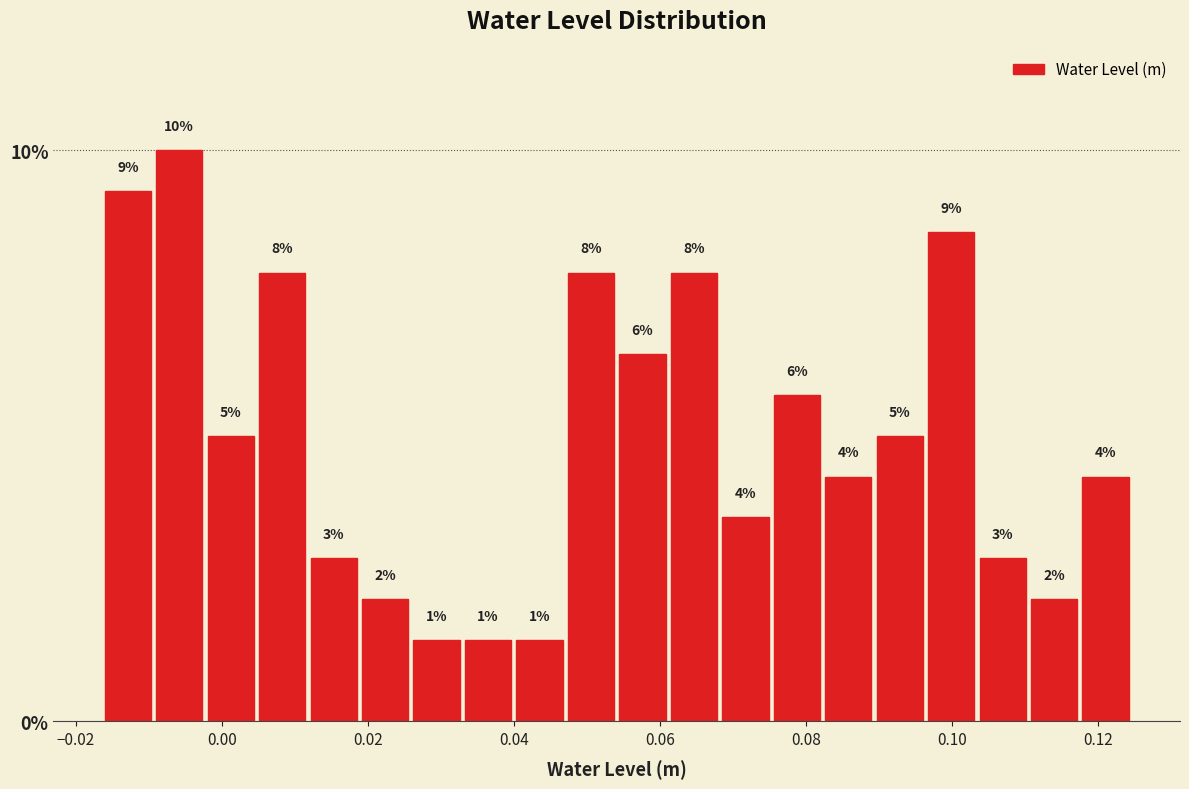

Around what value on the x-axis is the tallest bar? Give the approximate position of its centre, as read against the axis.

-0.006